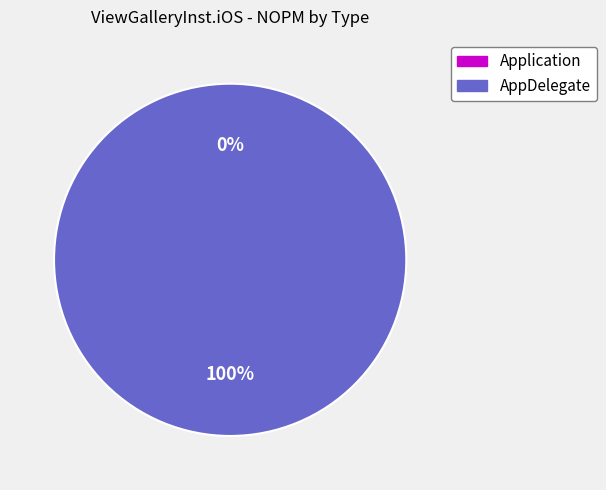

Is it true that AppDelegate is 99% of the pie?

False